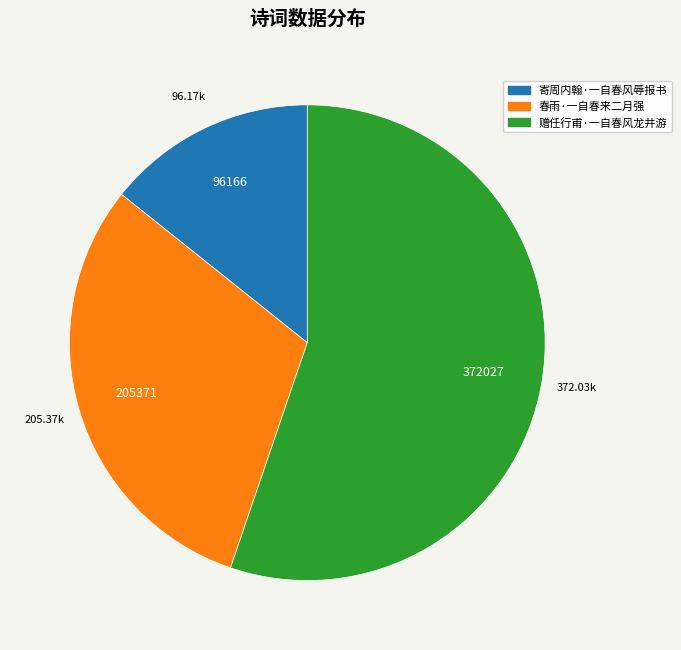

The 春雨·一自春来二月强 slice represents 30% of the pie. True or false?

True